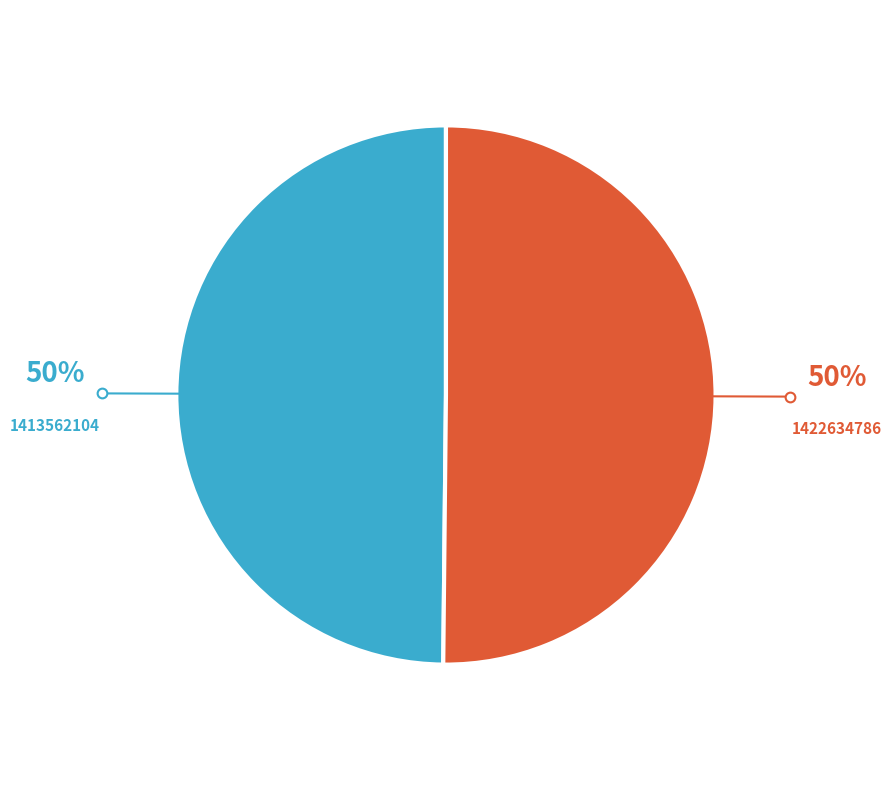

Count the number of slices in the pie.

2